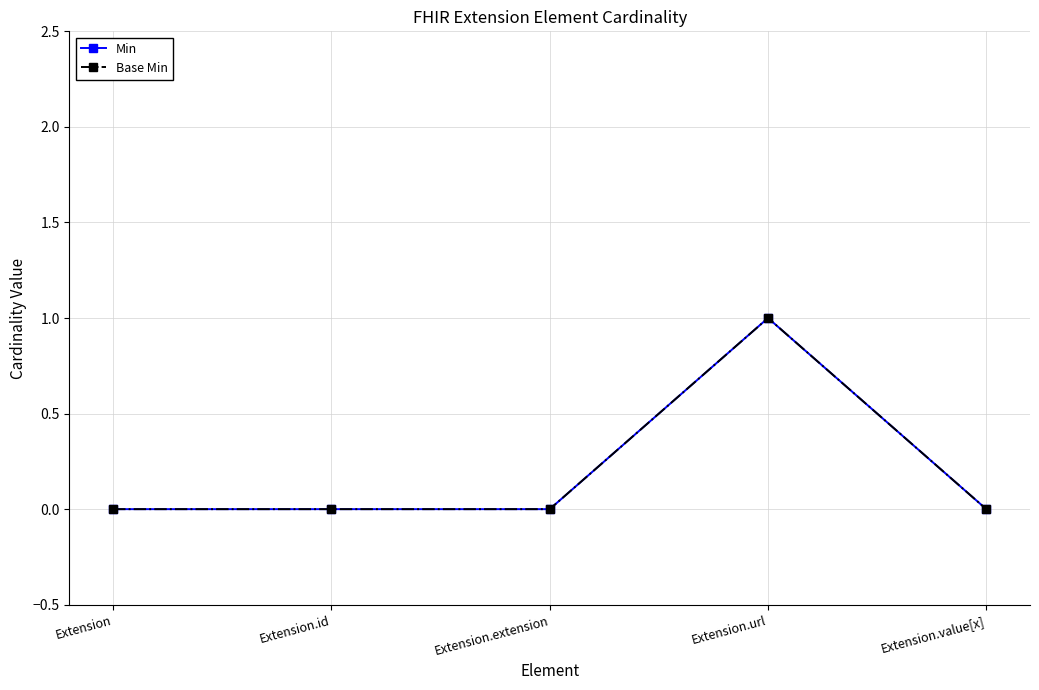

How many lines are shown in the chart?

2